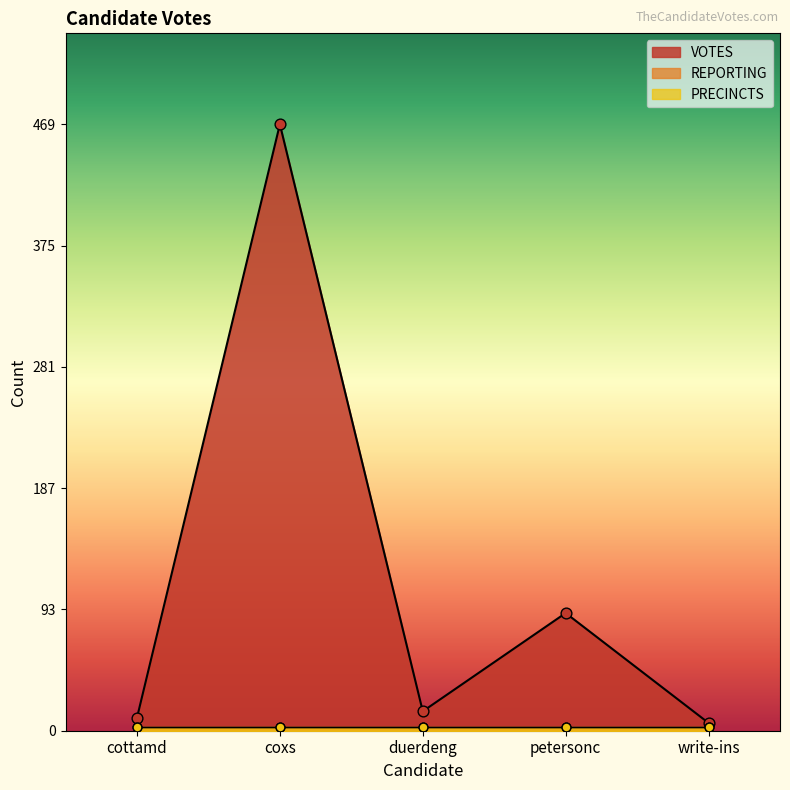

Which series contains the lowest Y value?

REPORTING